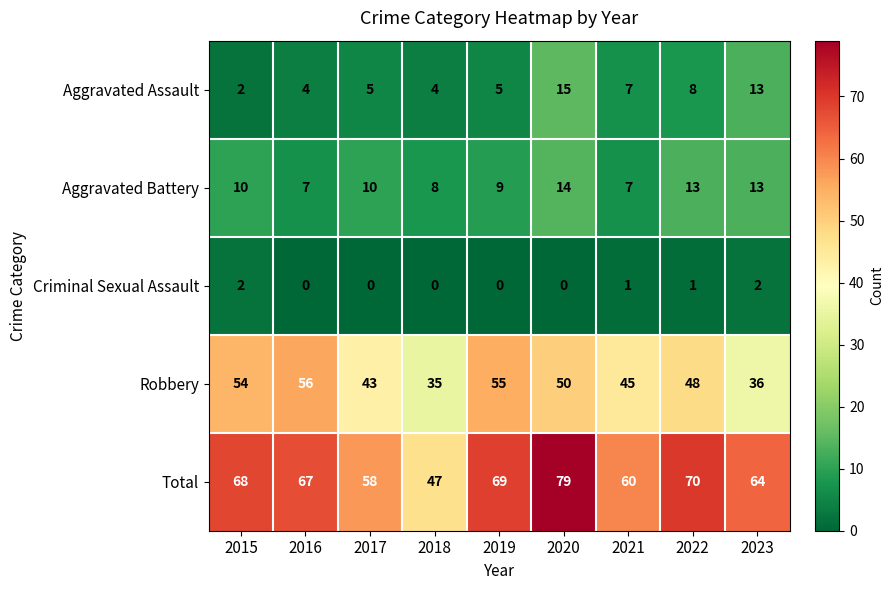

Which series has the widest spread of values?

Total